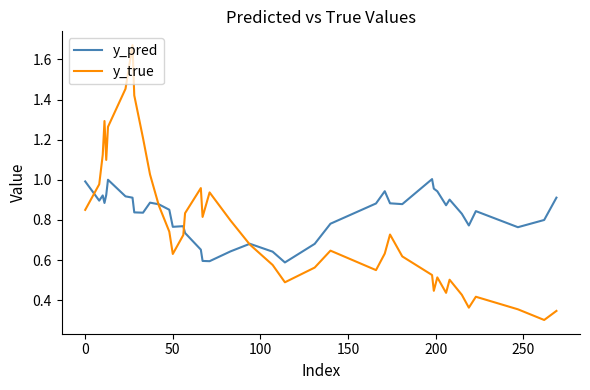

Which series has the widest spread of values?

y_true